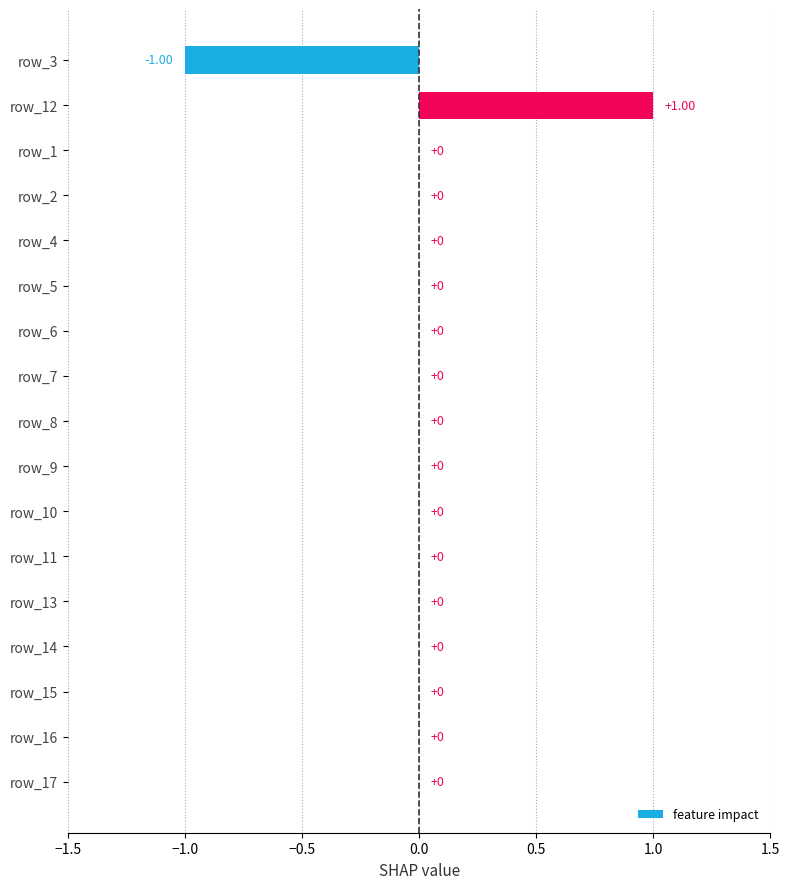

Which has a higher value, row_12 or row_4?

row_12